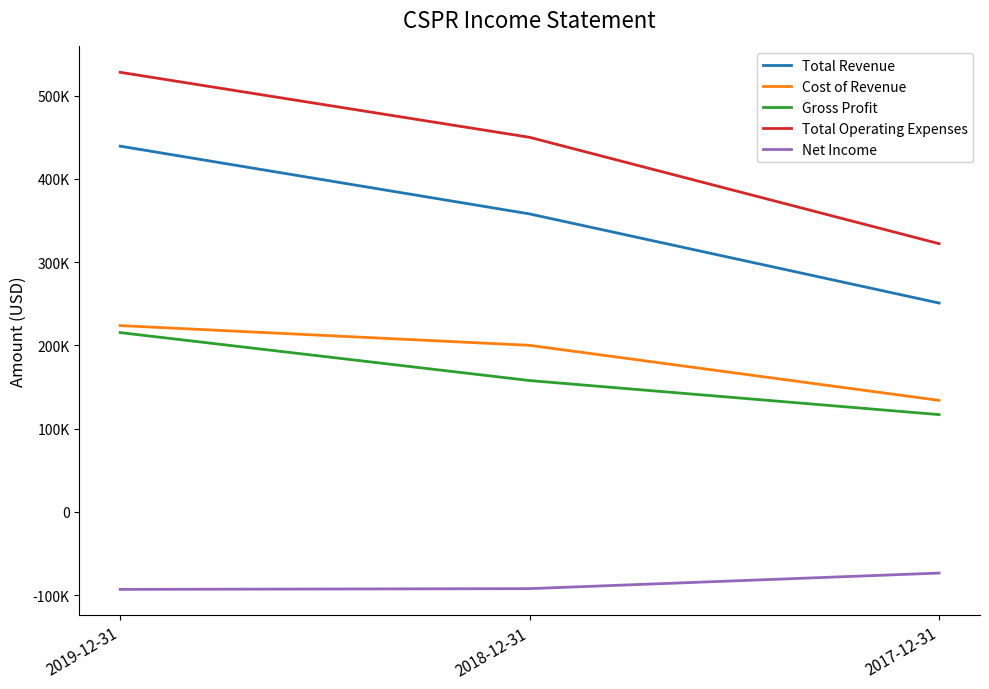

At which label does Gross Profit first exceed 157800?

2019-12-31